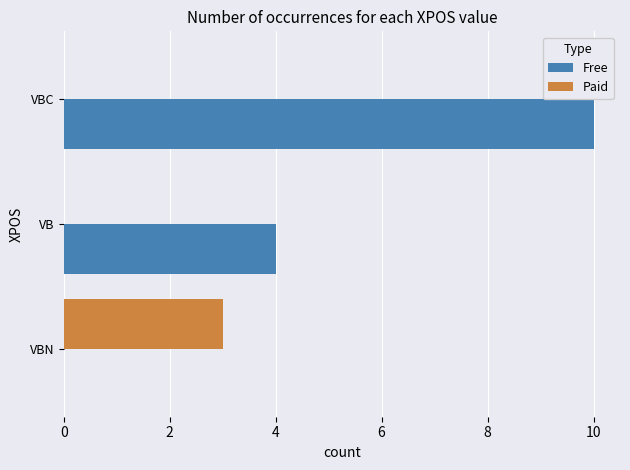

The value of Paid at VBN is 3. True or false?

True